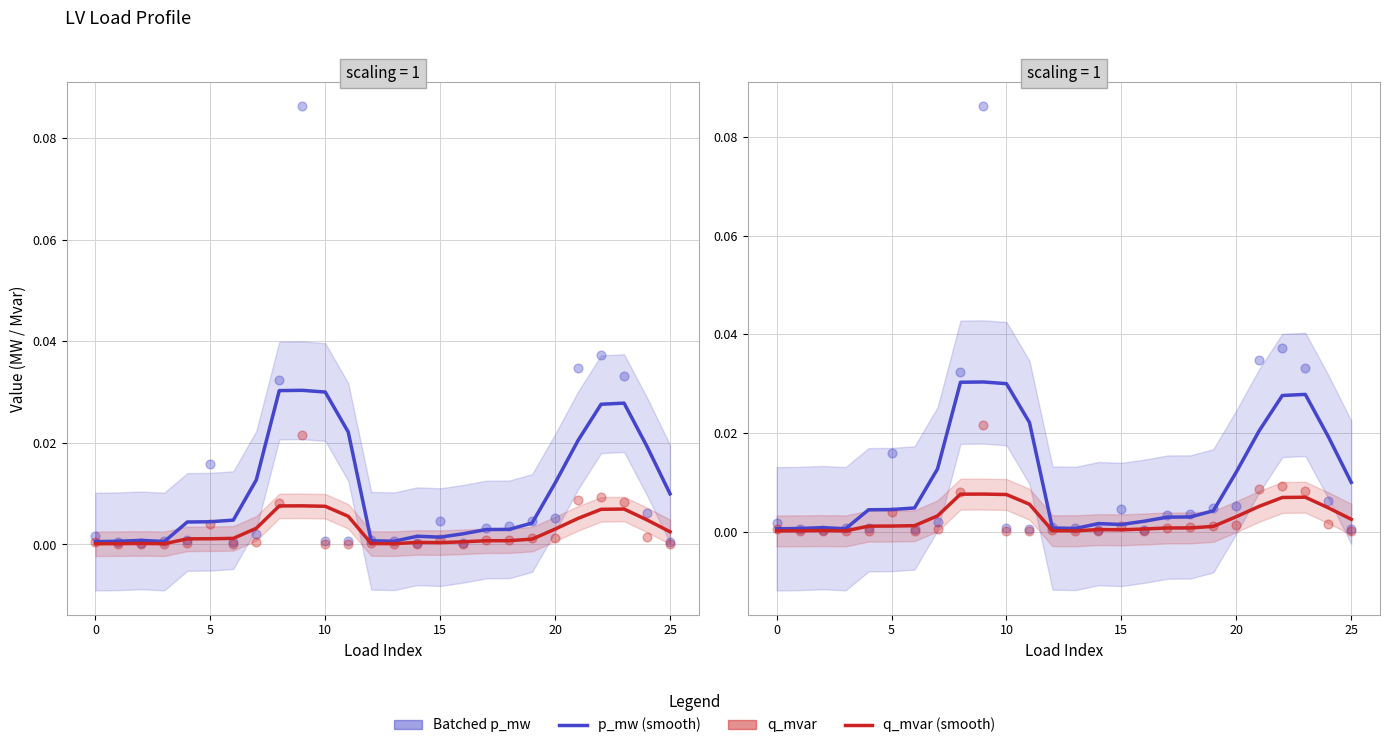

Which series reaches the maximum Y coordinate?

p_mw (smooth)